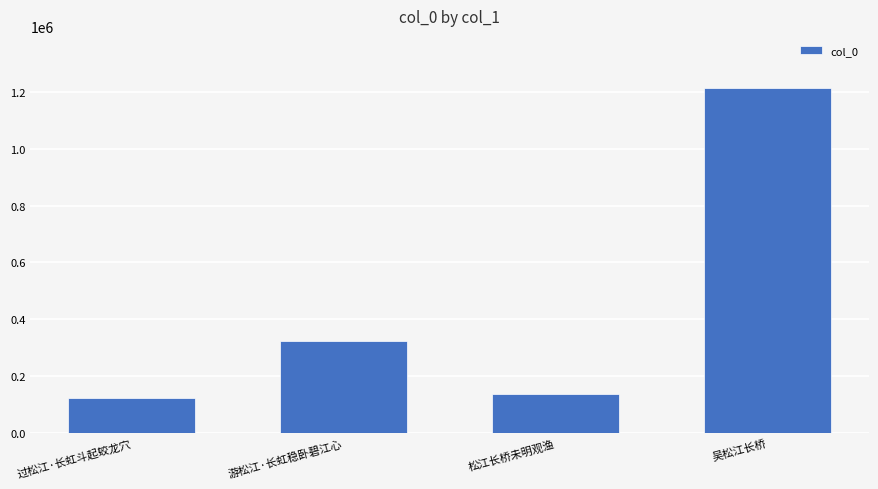

Reading left to right, transcribe all the data shown in this chart.

过松江·长虹斗起蛟龙穴=122945	游松江·长虹稳卧碧江心=325987	松江长桥未明观渔=137266	吴松江长桥=1213463